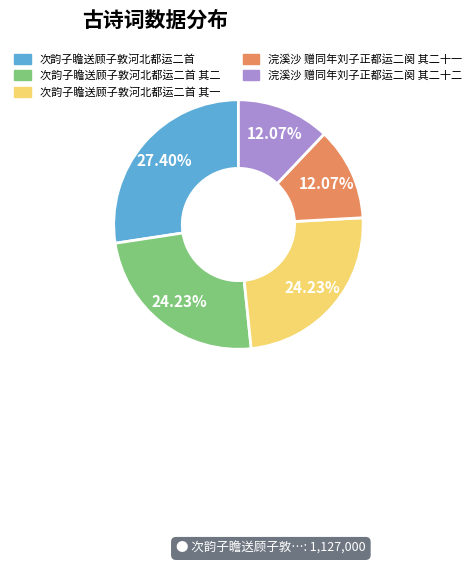

Does any single category account for the majority?

No